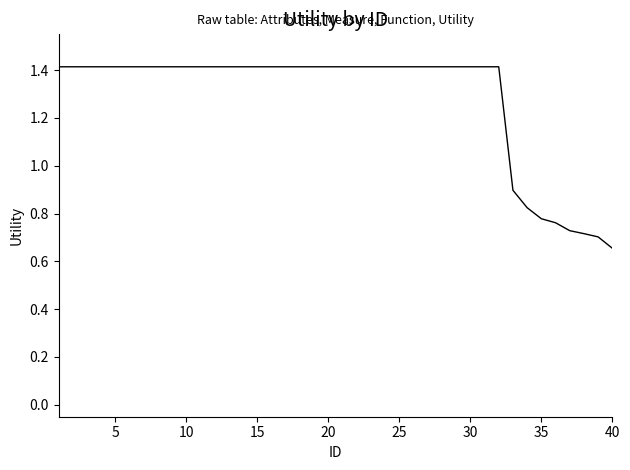

Does the chart display data point markers on the line(s)?

No